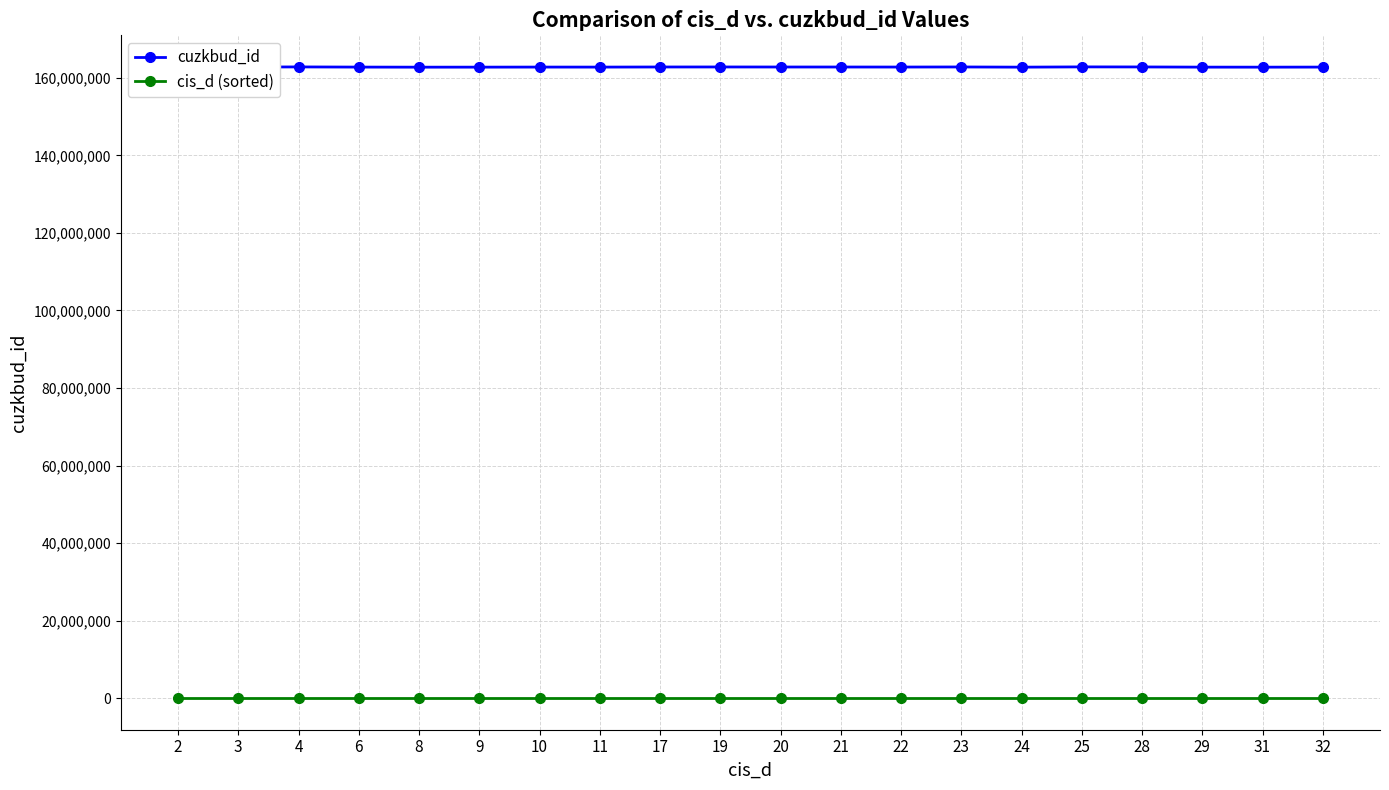

Rank the series by their average value, from highest to lowest.

cuzkbud_id, cis_d (sorted)